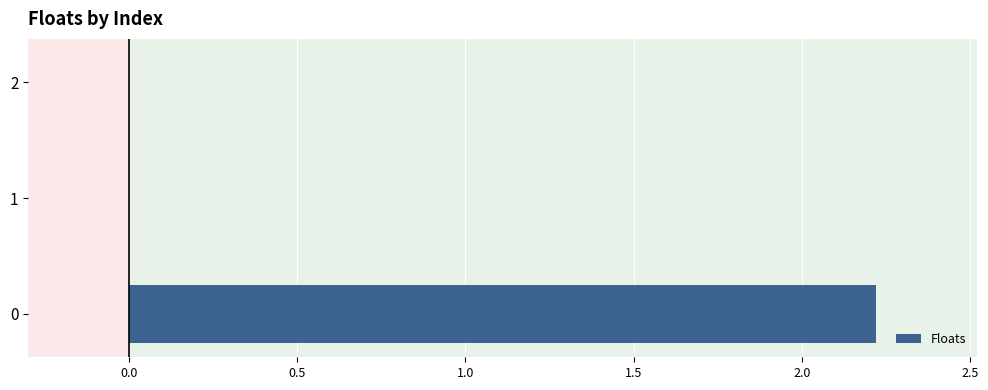

The value at 0 is 3.1. True or false?

False